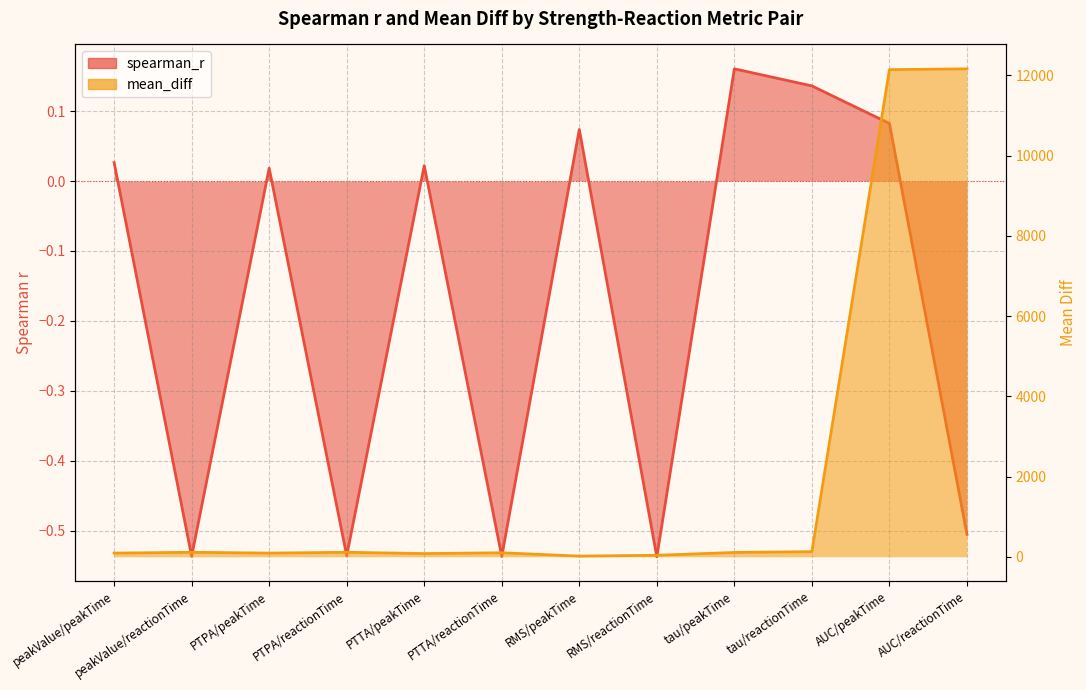

True or false: spearman_r and mean_diff cross at least once.

False